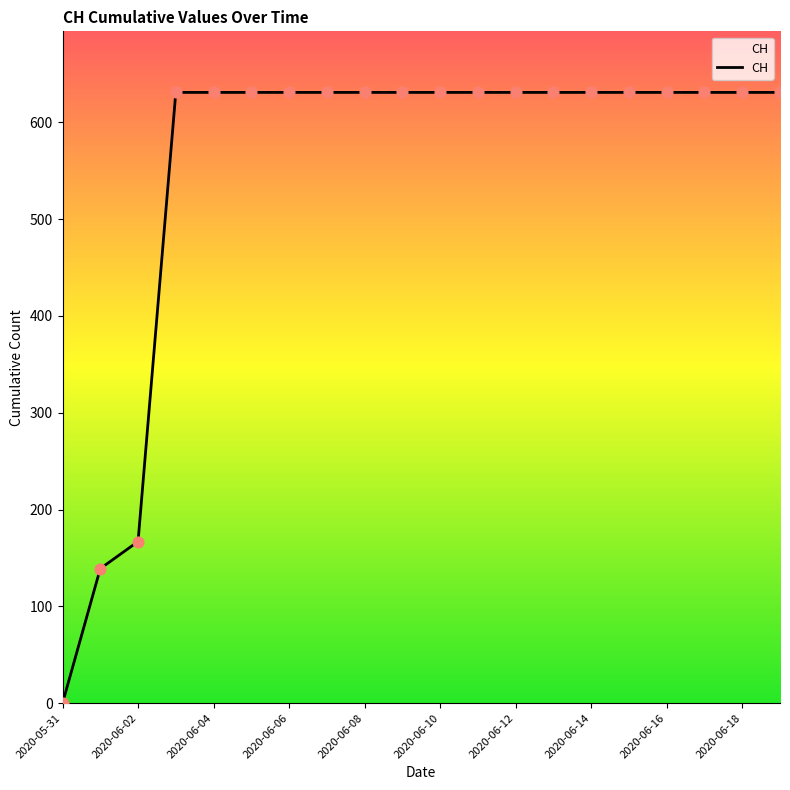

What is the maximum value shown in the chart?

631